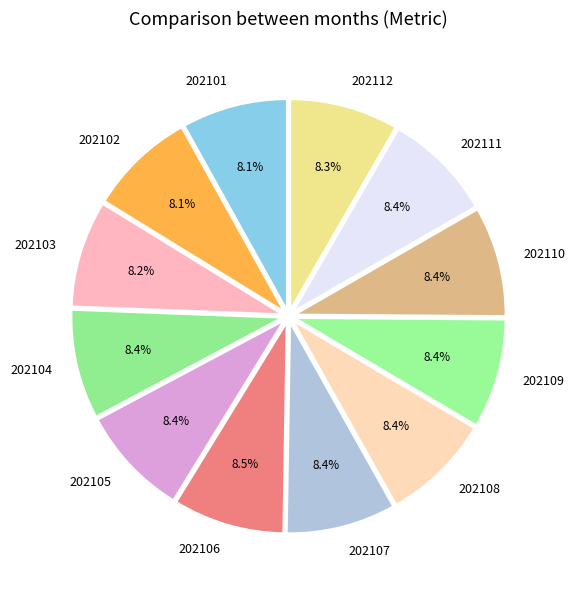

Approximately how many times larger is the value at 202109 compared to 202110?

1.0